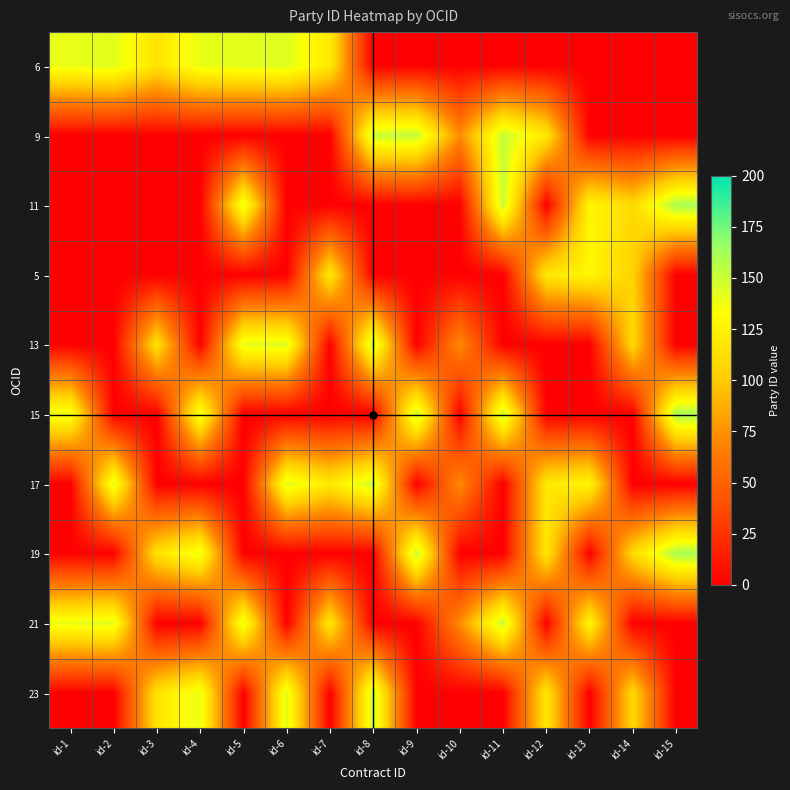

What is the maximum value shown in the chart?

161